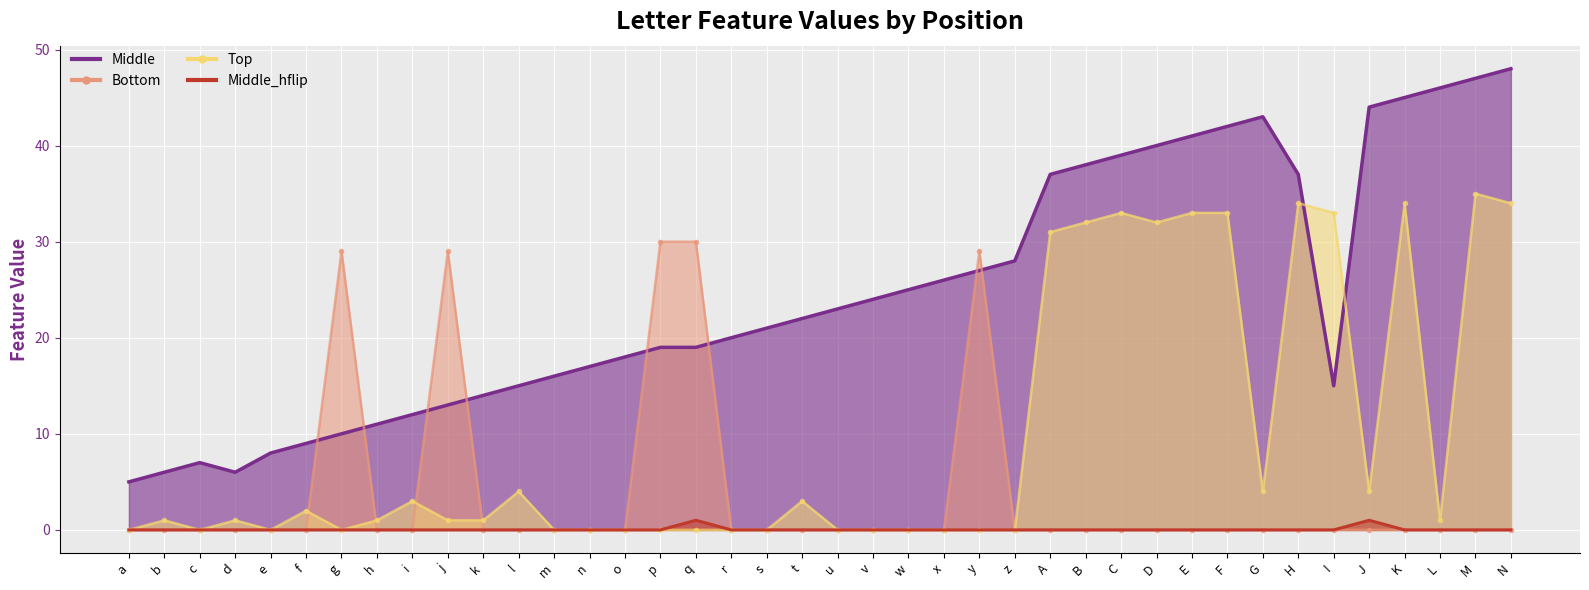

True or false: Bottom and Top intersect in this chart.

True